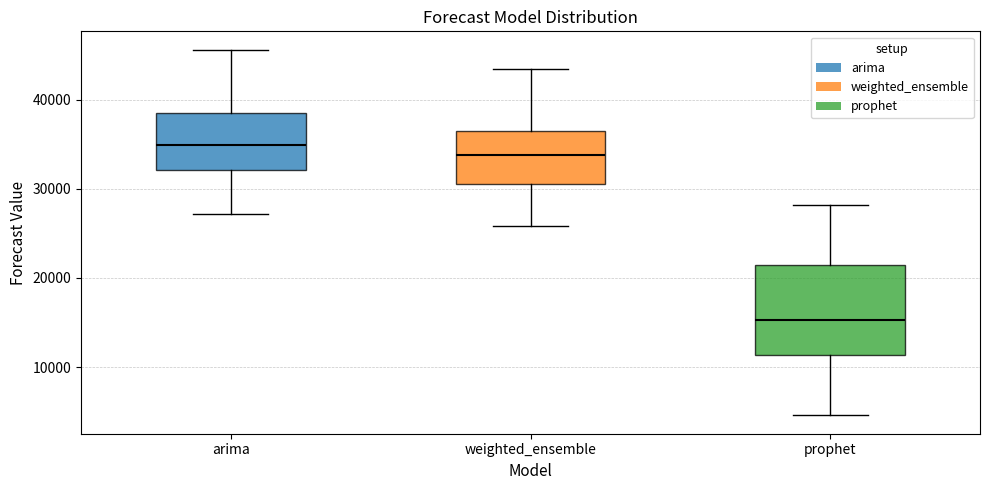

Reading left to right, transcribe this box plot: for each box, give where its median line is, the range the box spans, and where its two whiskers end, as read against the y-axis. The values are not printed on the chart, so give them approximately, as read against the axis.

arima: median 35000, box 32000 to 38000, whiskers 27000 to 46000
weighted_ensemble: median 34000, box 31000 to 36000, whiskers 26000 to 43000
prophet: median 15000, box 11000 to 22000, whiskers 5000 to 28000